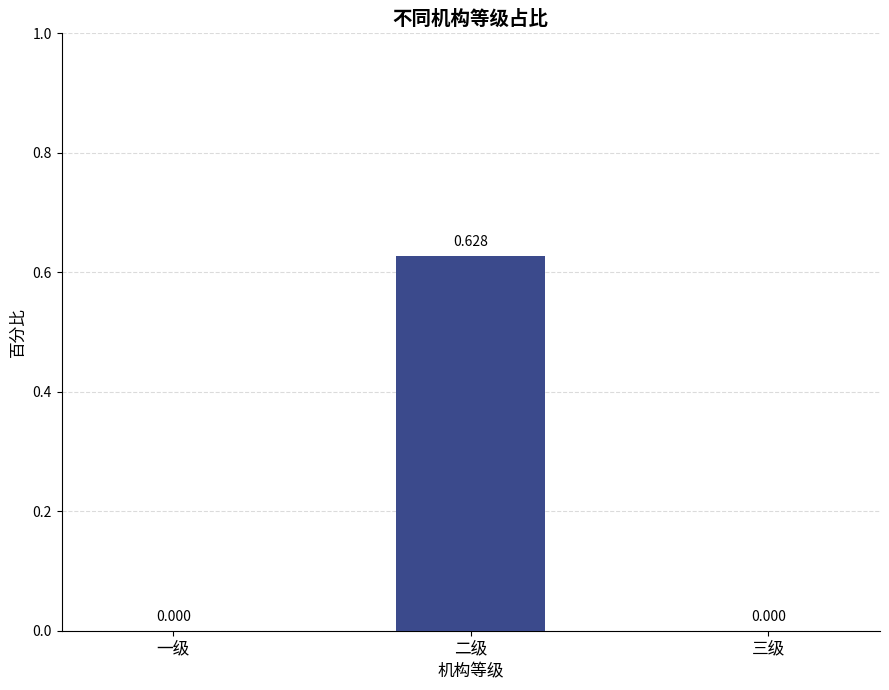

Which has a higher value, 三级 or 二级?

二级